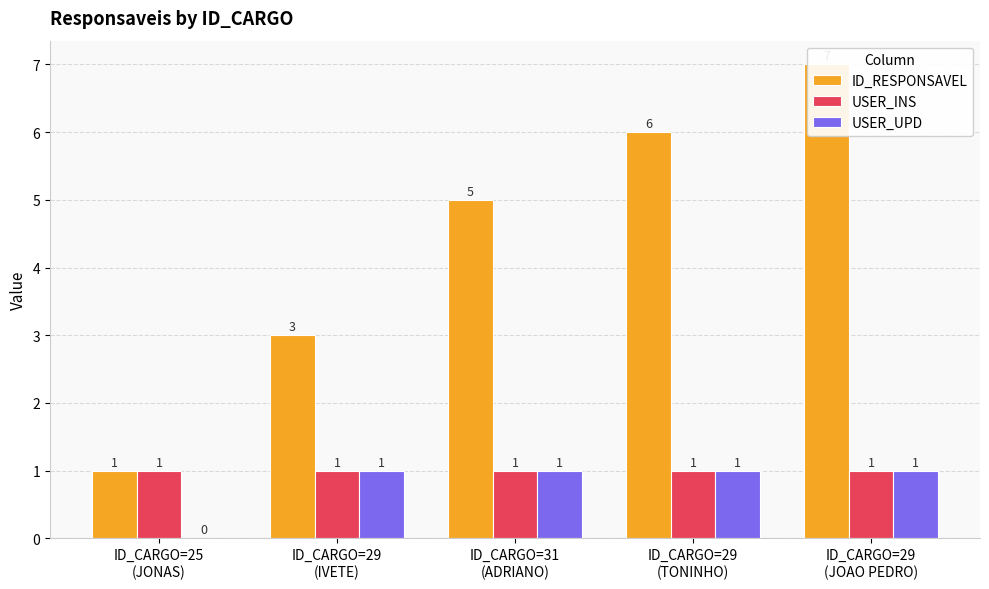

List the labels in order of ID_RESPONSAVEL value, smallest first.

ID_CARGO=25
(JONAS), ID_CARGO=29
(IVETE), ID_CARGO=31
(ADRIANO), ID_CARGO=29
(TONINHO), ID_CARGO=29
(JOAO PEDRO)